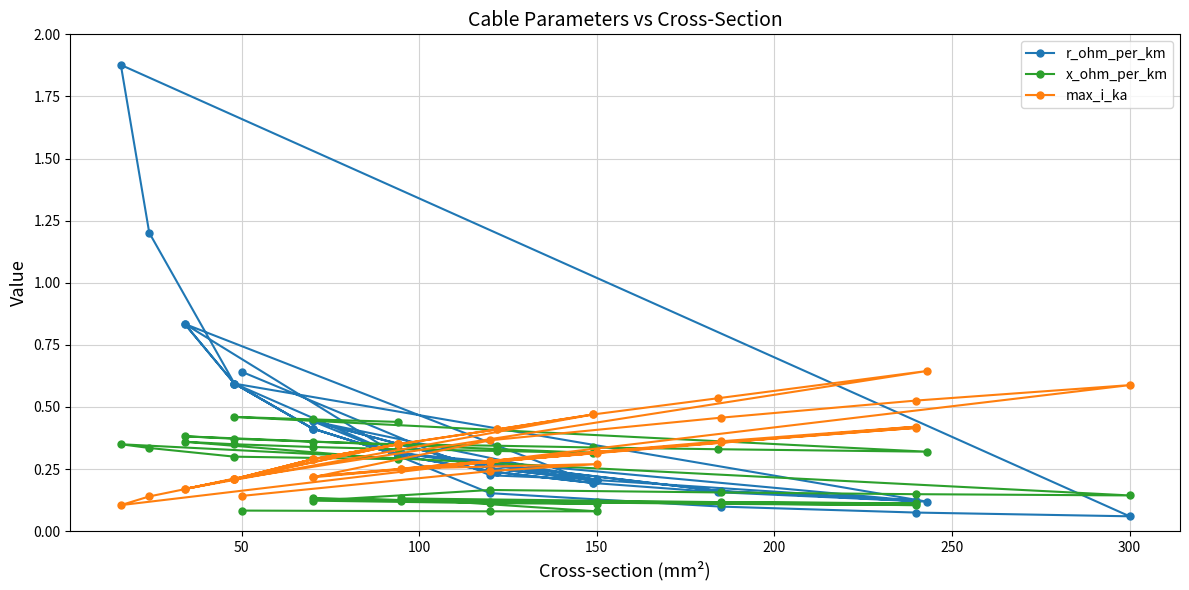

What is the smallest value displayed?

0.1